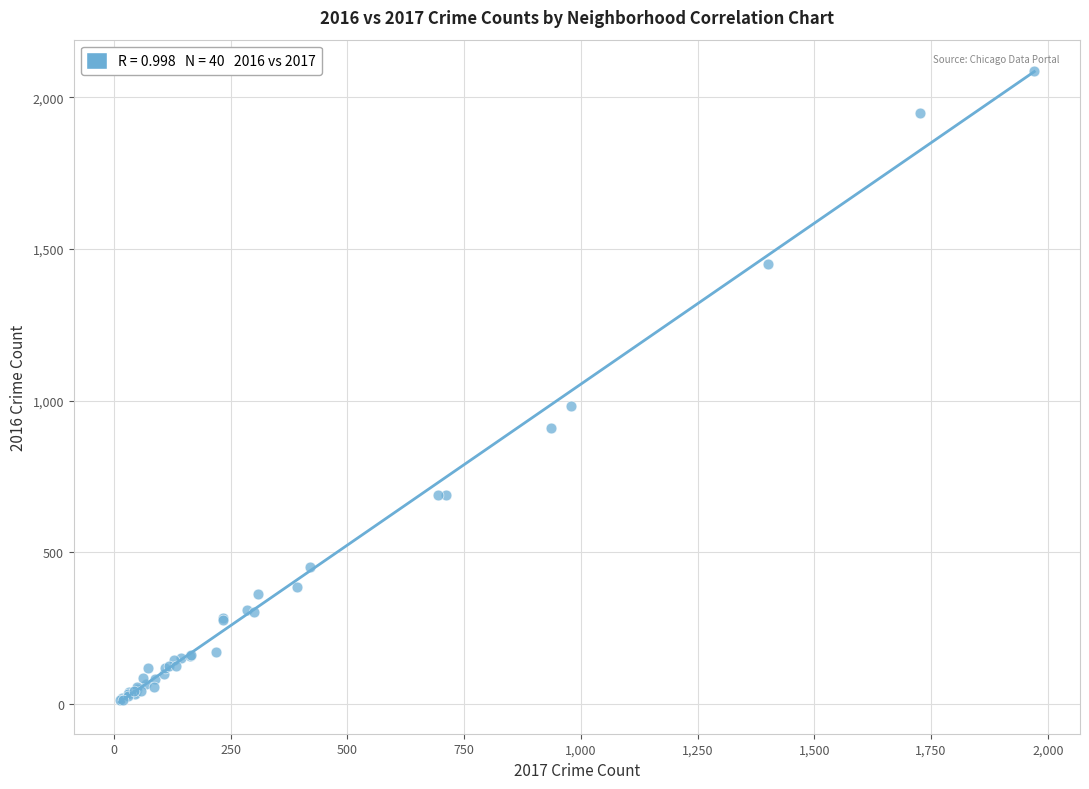

What Y value in the scatter plot is closest to 1048?

983